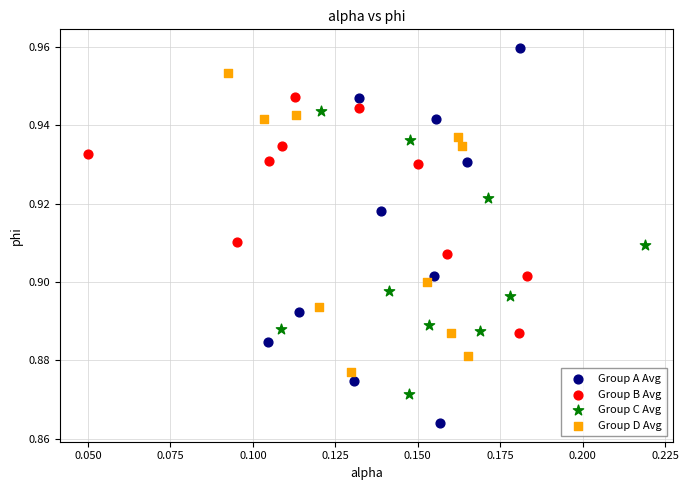

What are all the series names shown in the legend?

Group A Avg, Group B Avg, Group C Avg, Group D Avg